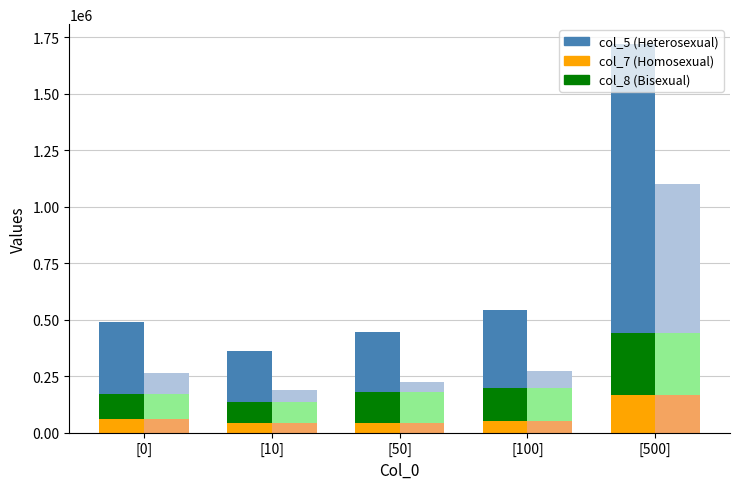

The col_6 series shows 429821 at [100]. True or false?

False